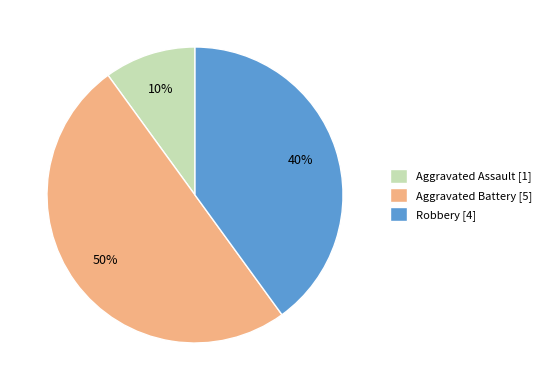

To the nearest percent, what is the difference between the largest and smallest slice percentages?

40%